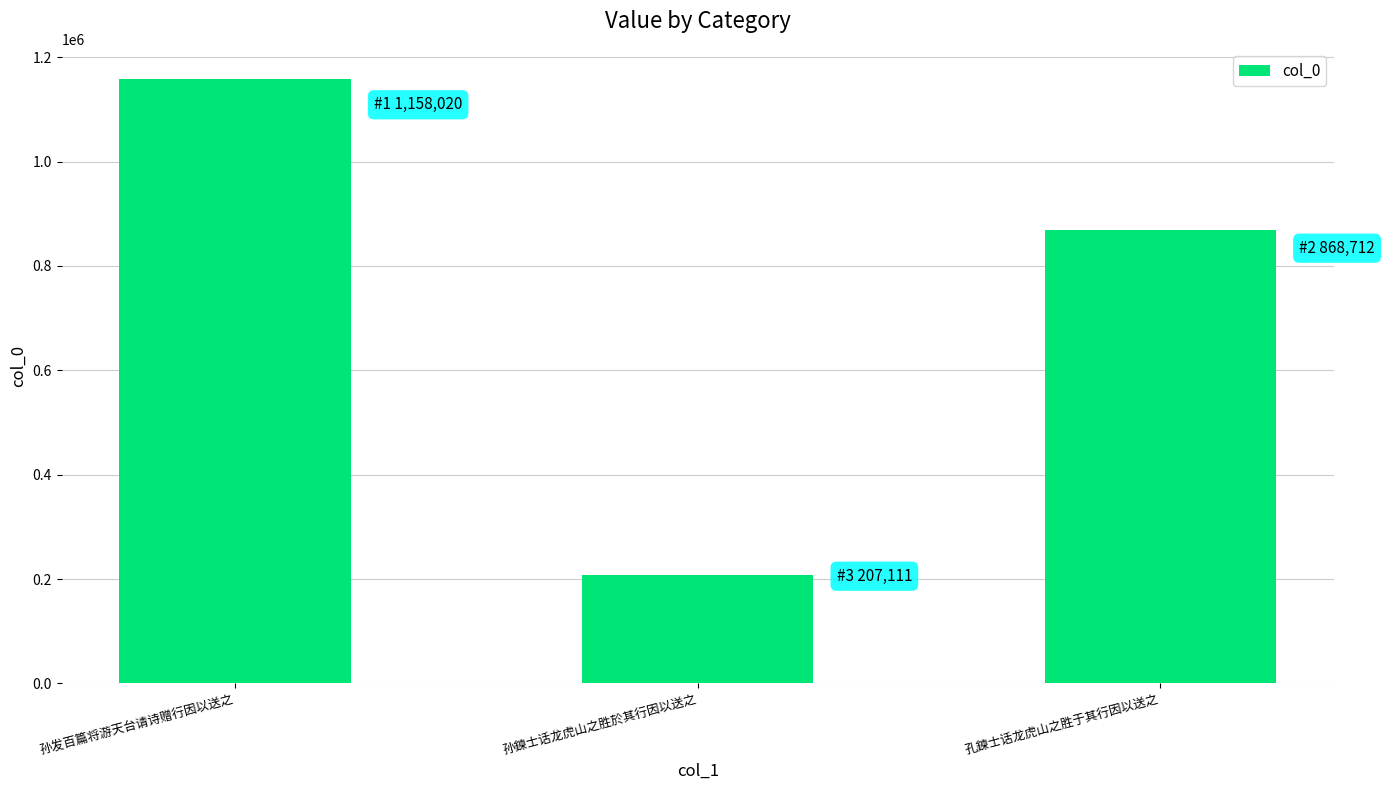

The value at 孙发百篇将游天台请诗赠行因以送之 is 1768559. True or false?

False